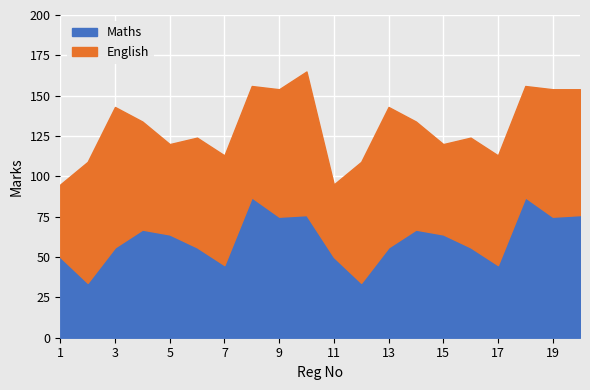

The value of English at 6 is 68. True or false?

True